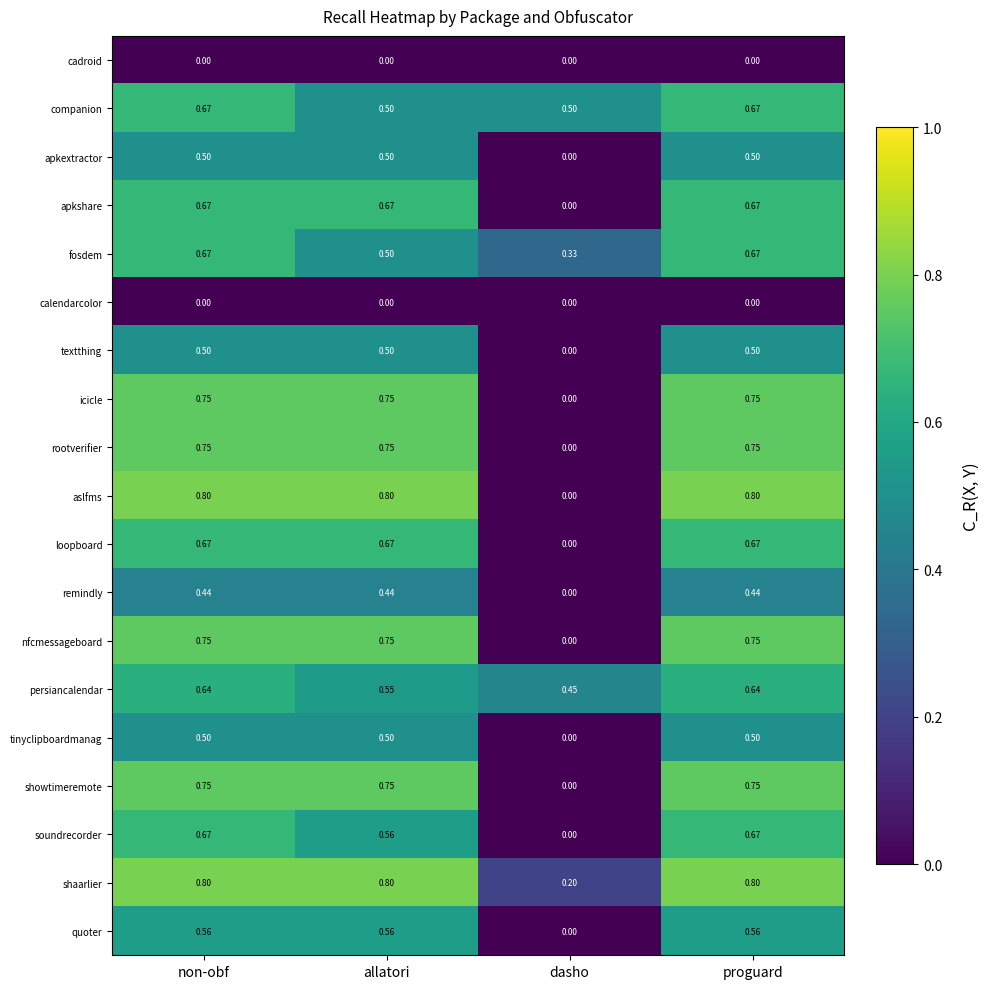

Between non-obf and dasho, which series saw the biggest shift?

aslfms